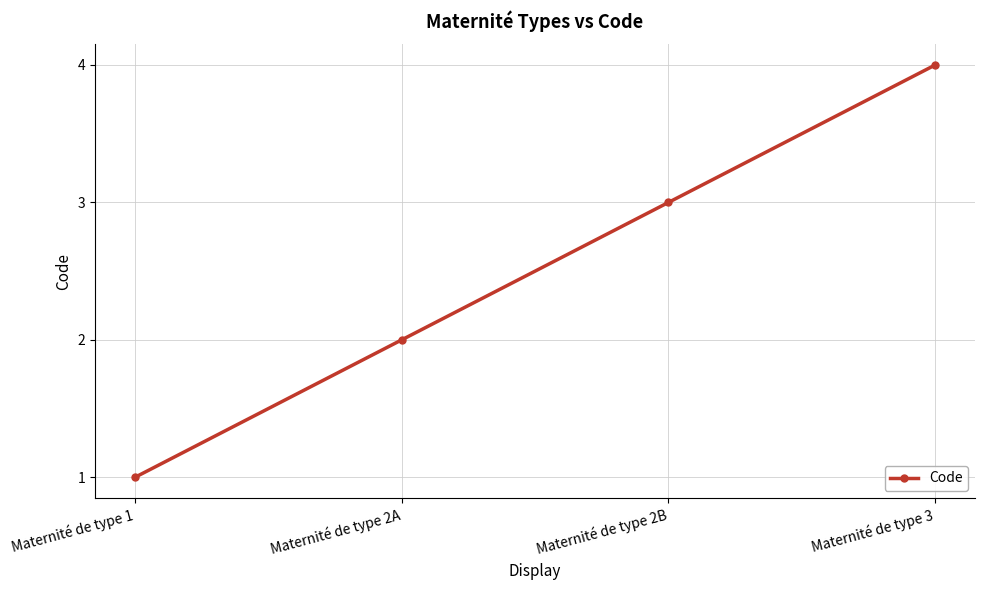

Rank the categories by value from lowest to highest.

Maternité de type 1, Maternité de type 2A, Maternité de type 2B, Maternité de type 3